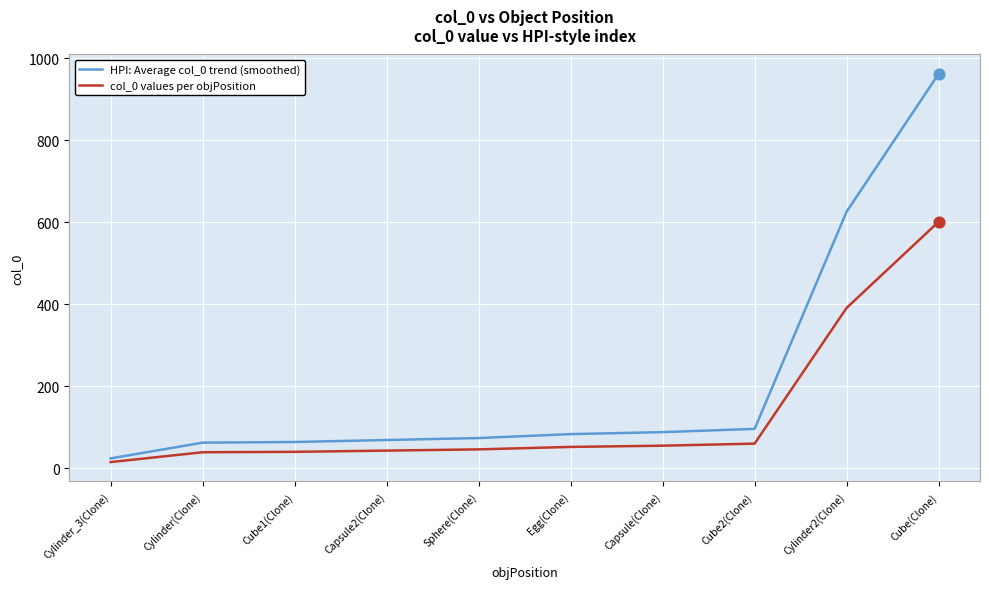

What are all the series names shown in the legend?

HPI: Average col_0 trend (smoothed), col_0 values per objPosition